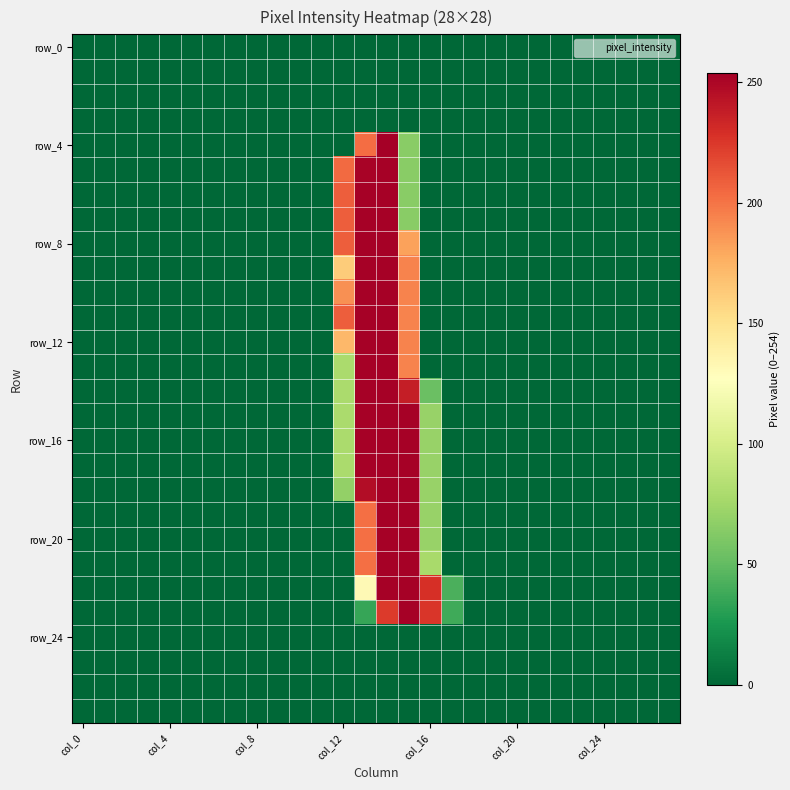

At how many categories does at least one series exceed 135?

5